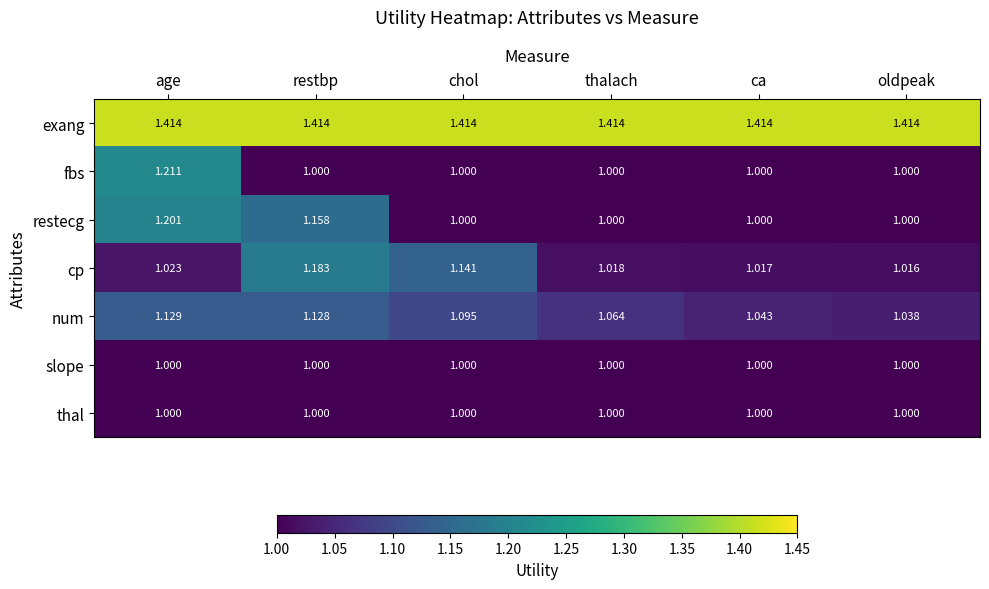

Count the number of data series in this chart.

7